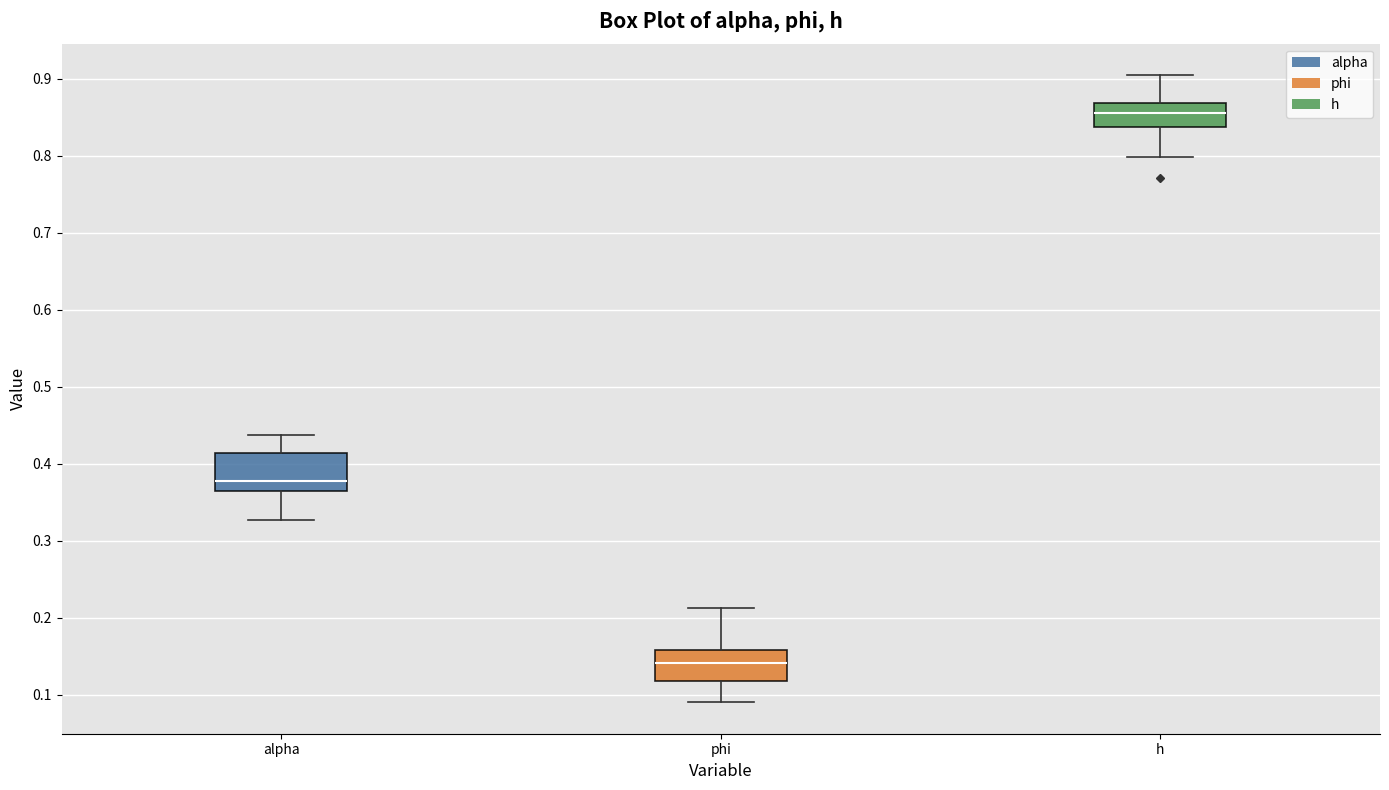

Reading left to right, read every box against the y-axis: the position of its median line, the range the box covers, and the ends of its whiskers. The values are not printed on the chart, so give them approximately, as read against the axis.

alpha: median 0.38, box 0.36 to 0.41, whiskers 0.33 to 0.44
phi: median 0.14, box 0.12 to 0.16, whiskers 0.09 to 0.21
h: median 0.86, box 0.84 to 0.87, whiskers 0.80 to 0.90